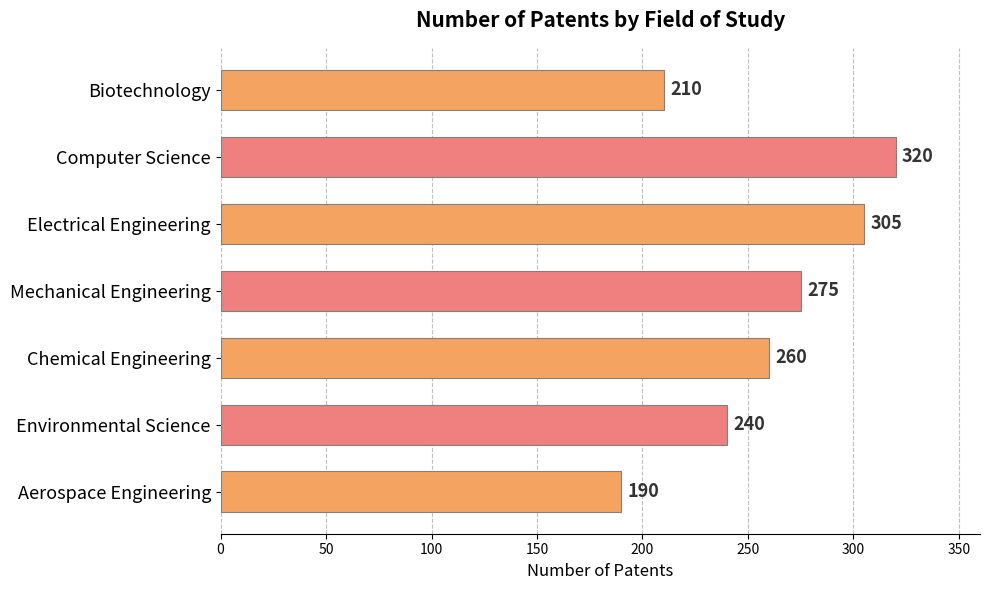

What is the difference between the values at Biotechnology and Aerospace Engineering?

20